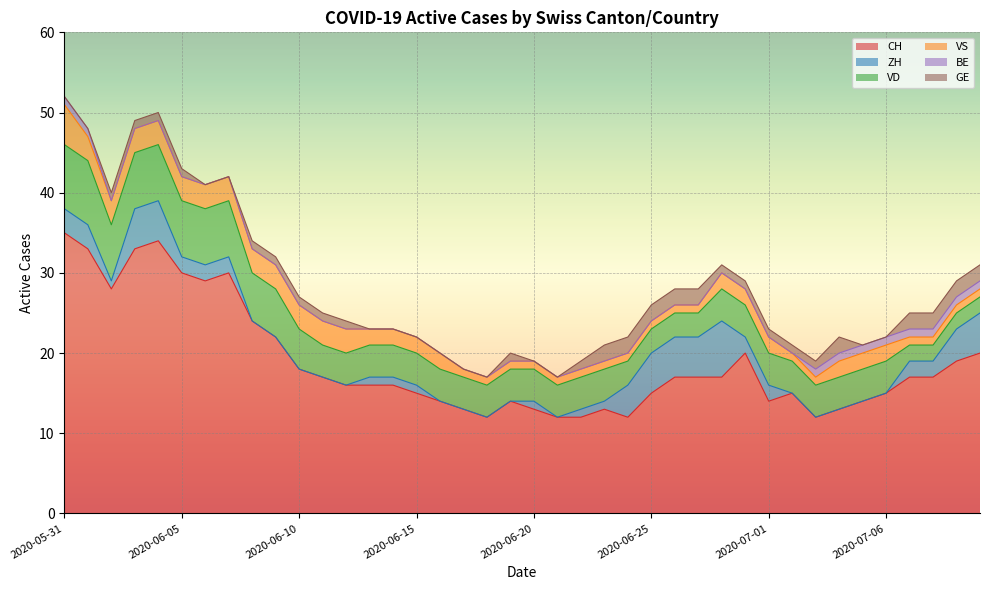

List the labels in order of BE value, largest first.

2020-05-31, 2020-06-01, 2020-07-03, 2020-07-04, 2020-07-05, 2020-07-06, 2020-07-07, 2020-07-08, 2020-07-09, 2020-07-10, 2020-06-02, 2020-06-03, 2020-06-04, 2020-06-05, 2020-06-06, 2020-06-07, 2020-06-08, 2020-06-09, 2020-06-10, 2020-06-11, 2020-06-12, 2020-06-13, 2020-06-14, 2020-06-15, 2020-06-16, 2020-06-17, 2020-06-18, 2020-06-19, 2020-06-20, 2020-06-21, 2020-06-22, 2020-06-23, 2020-06-24, 2020-06-25, 2020-06-26, 2020-06-27, 2020-06-29, 2020-06-30, 2020-07-01, 2020-07-02